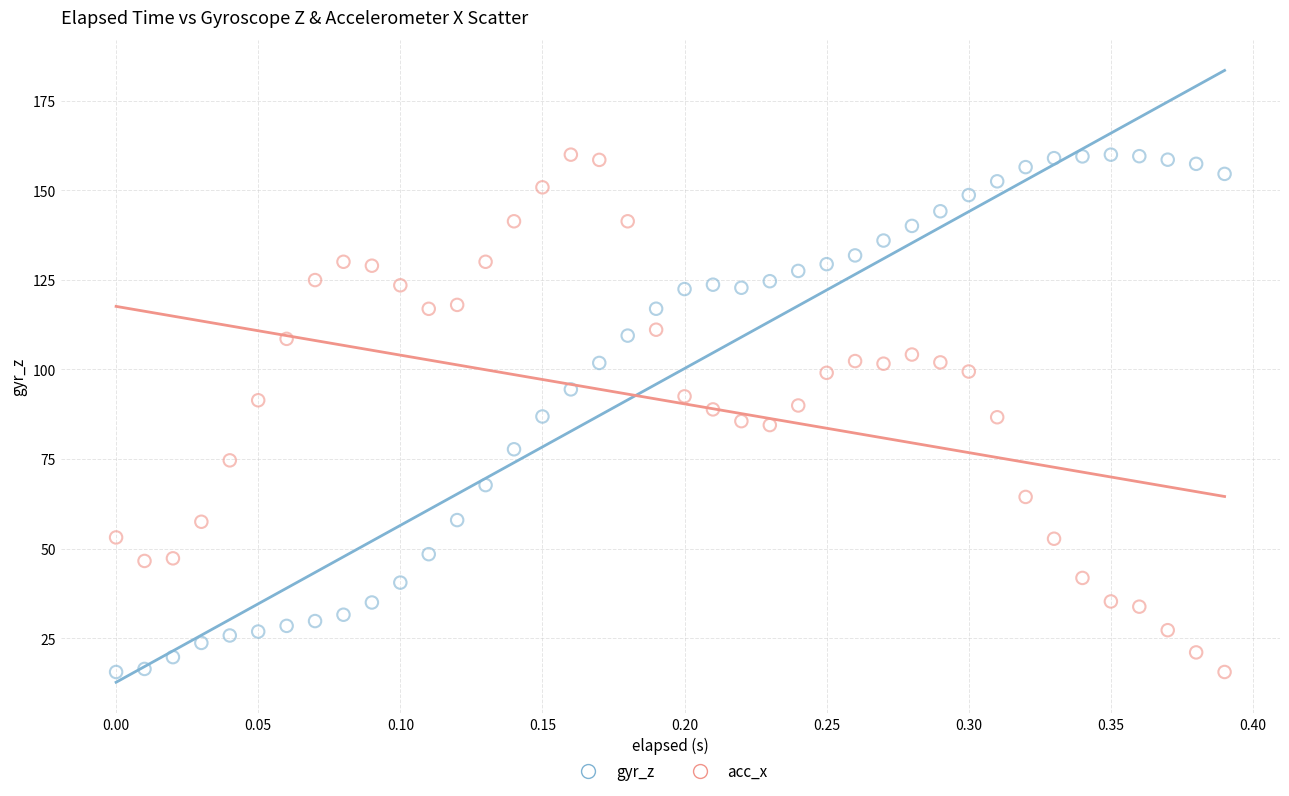

Across all data points, what is the range of X values (max minus min)?

0.4